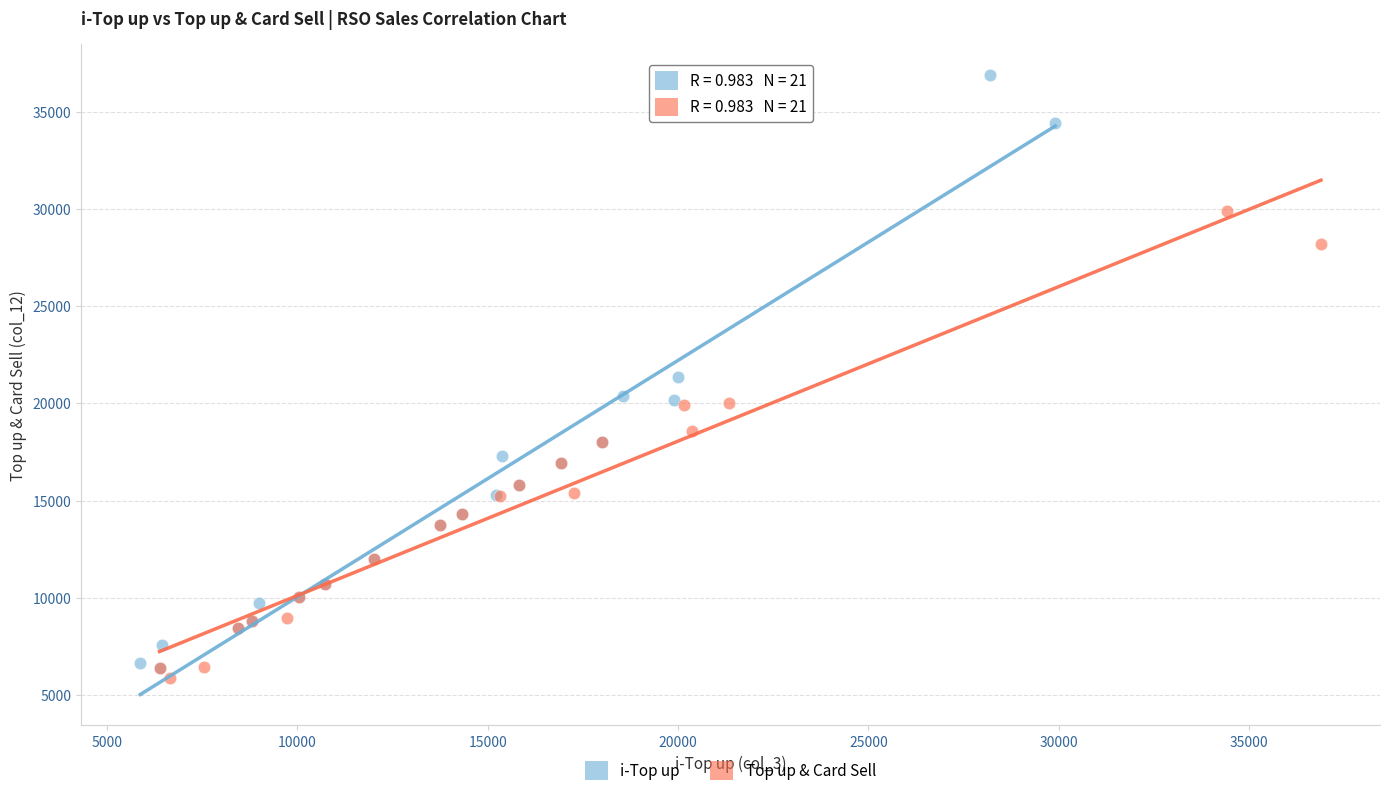

Which series contains the highest Y value?

i-Top up